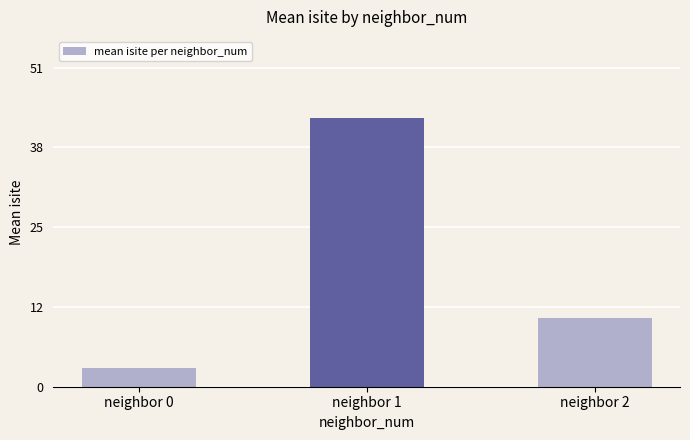

Does the chart contain any negative values?

No